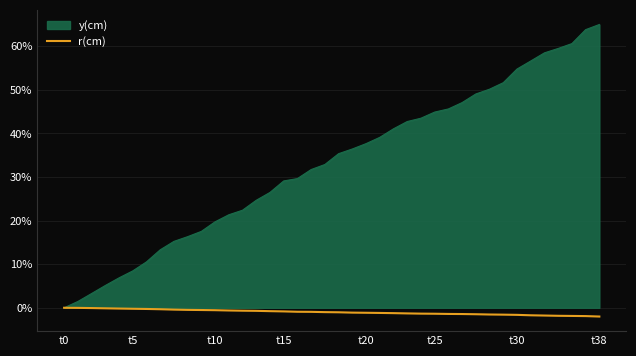

How many lines are shown in the chart?

2